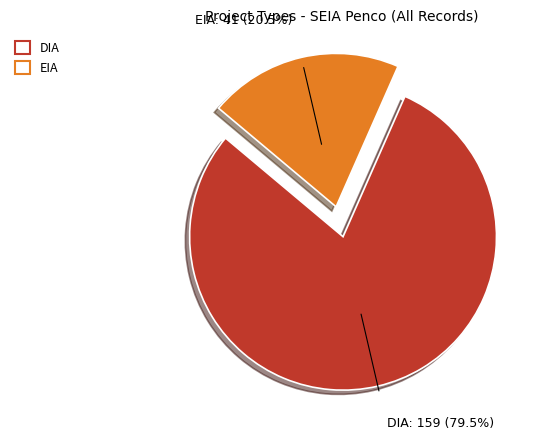

Which category has the smallest portion of the pie?

EIA